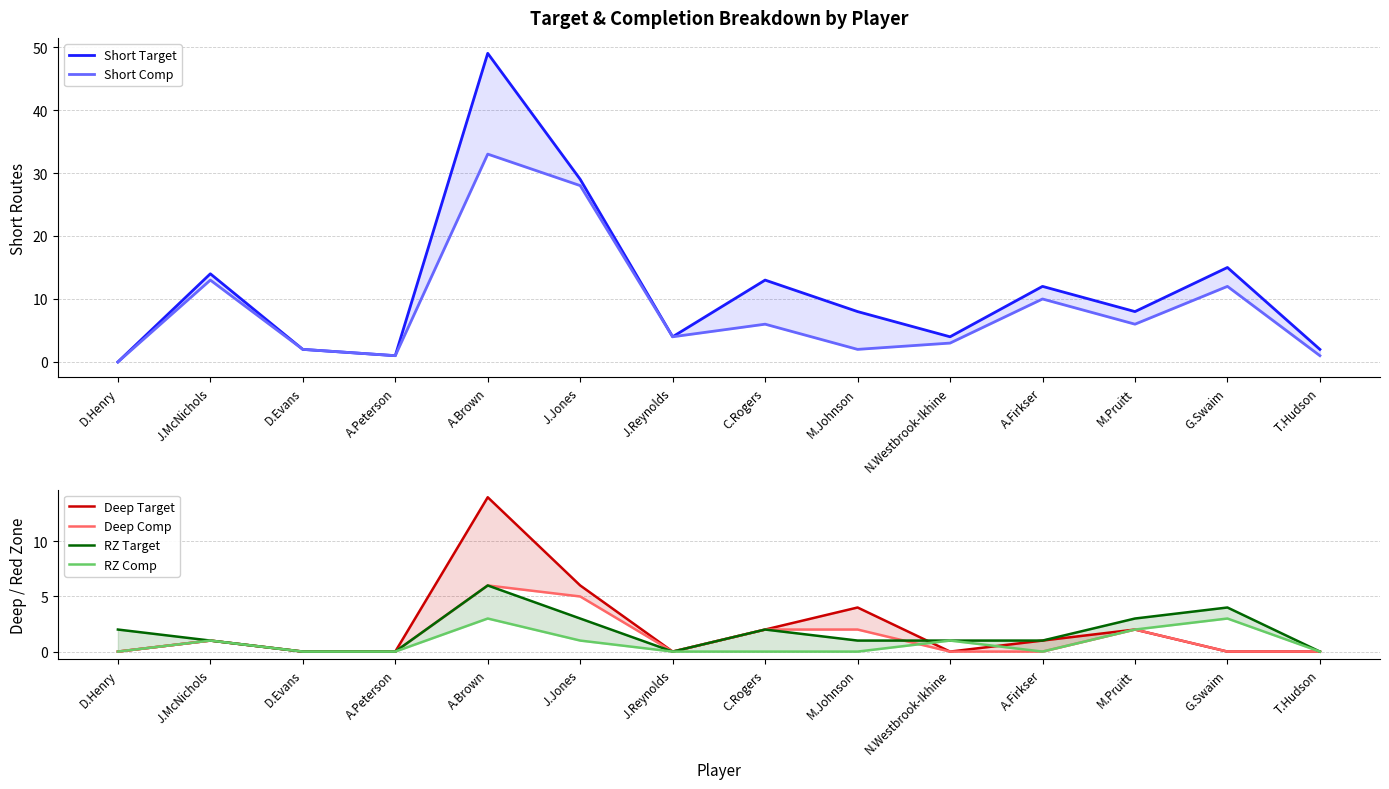

Read the RZ Comp value at A.Brown.

3